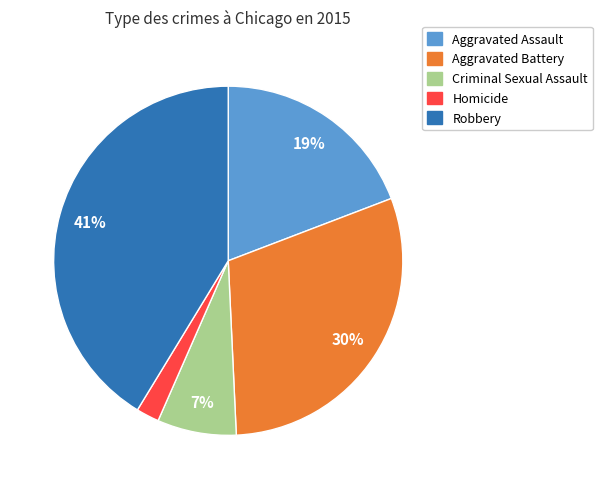

Which has a higher value, Robbery or Aggravated Battery?

Robbery